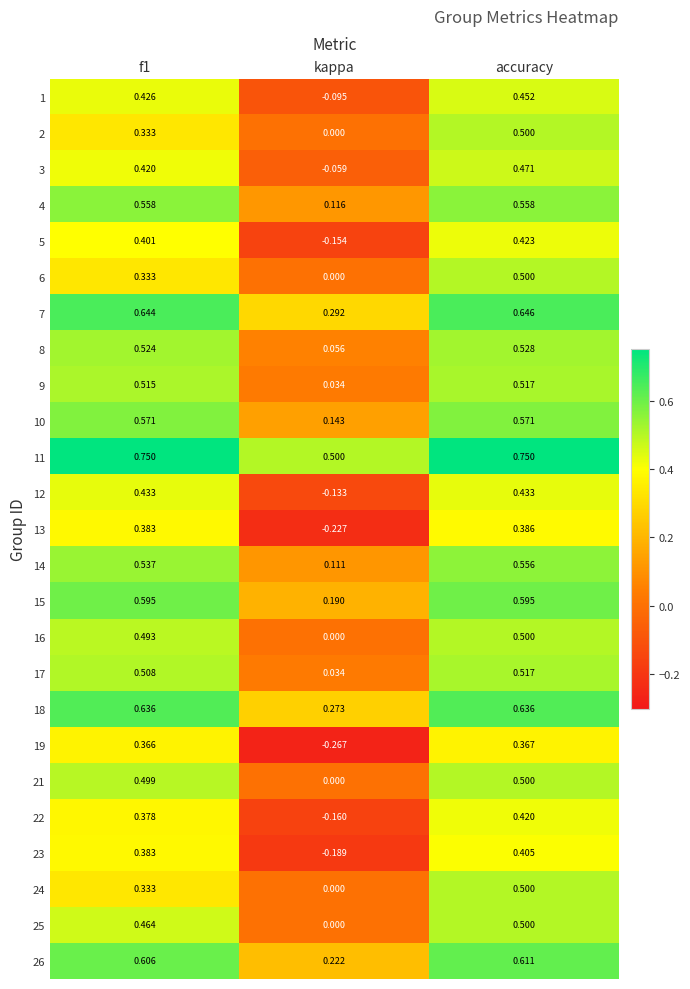

Which category has the lowest value in the 7 series?

kappa